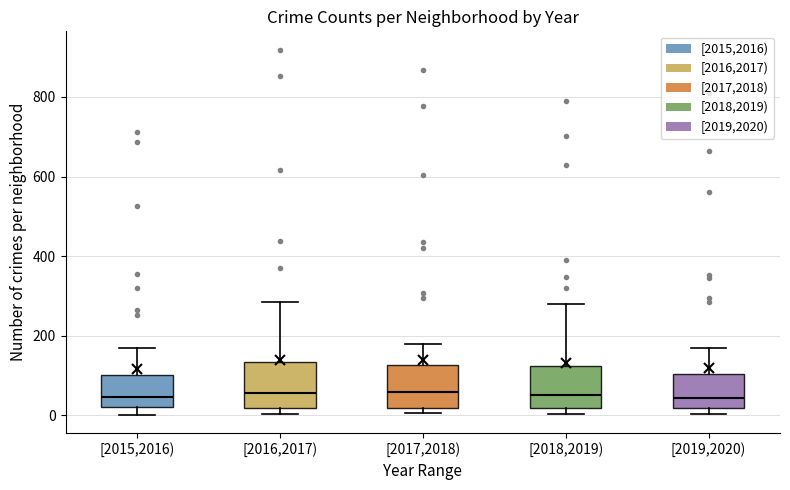

Reading left to right, transcribe this box plot: for each box, give where its median line is, the range the box spans, and where its two whiskers end, as read against the y-axis. The values are not printed on the chart, so give them approximately, as read against the axis.

[2015,2016): median 40, box 20 to 100, whiskers 0 to 180
[2016,2017): median 60, box 20 to 140, whiskers 0 to 280
[2017,2018): median 60, box 20 to 120, whiskers 0 to 180
[2018,2019): median 60, box 20 to 120, whiskers 0 to 280
[2019,2020): median 40, box 20 to 100, whiskers 0 to 180